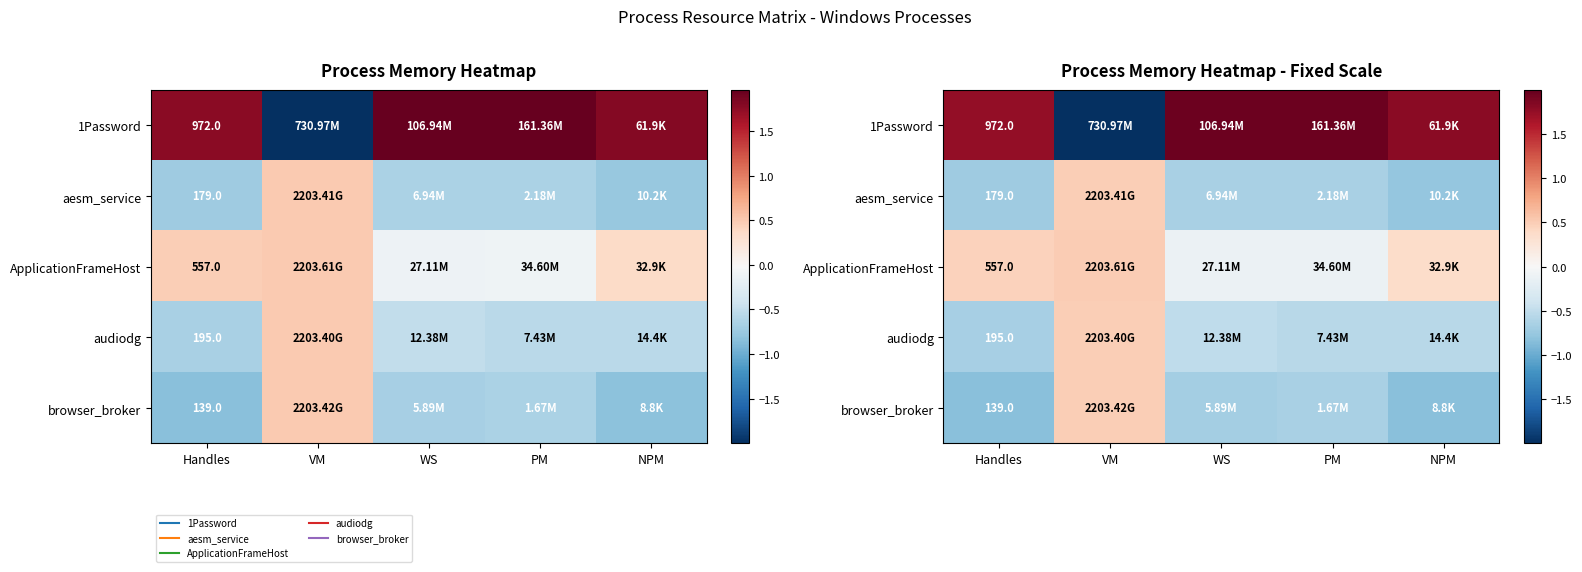

What is the greatest value displayed?

2.0